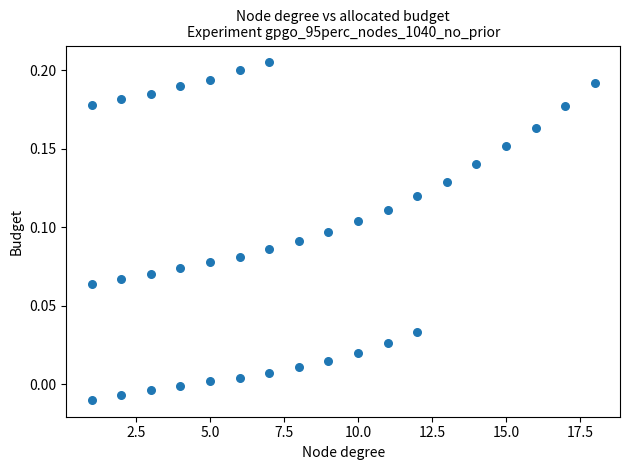

What is the range of X values (max minus min)?

17.0